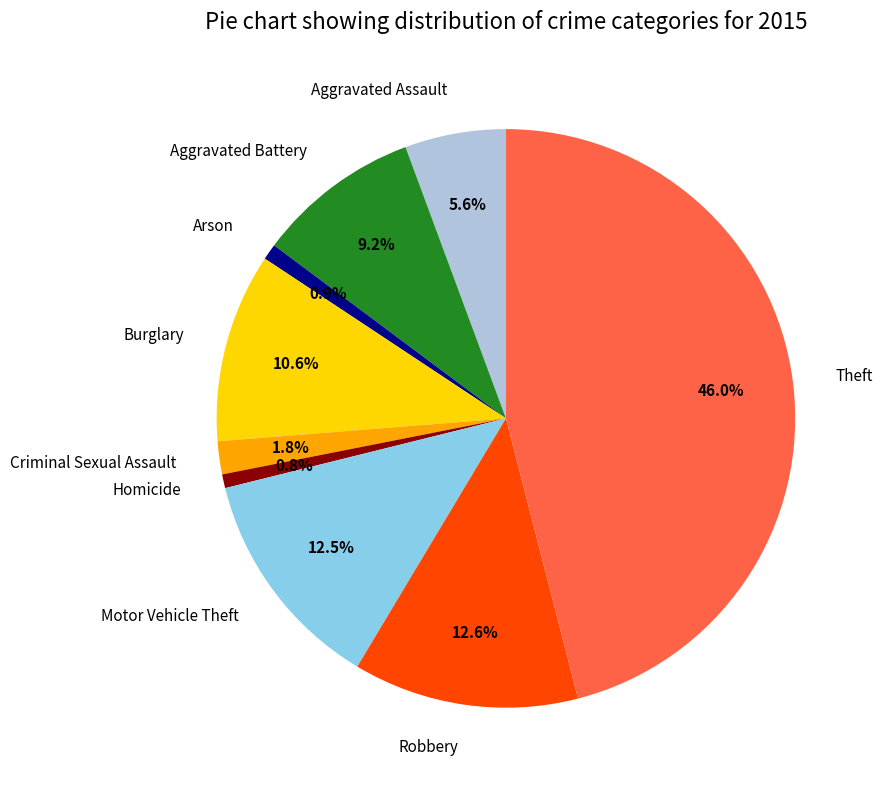

How many segments does this pie chart have?

9